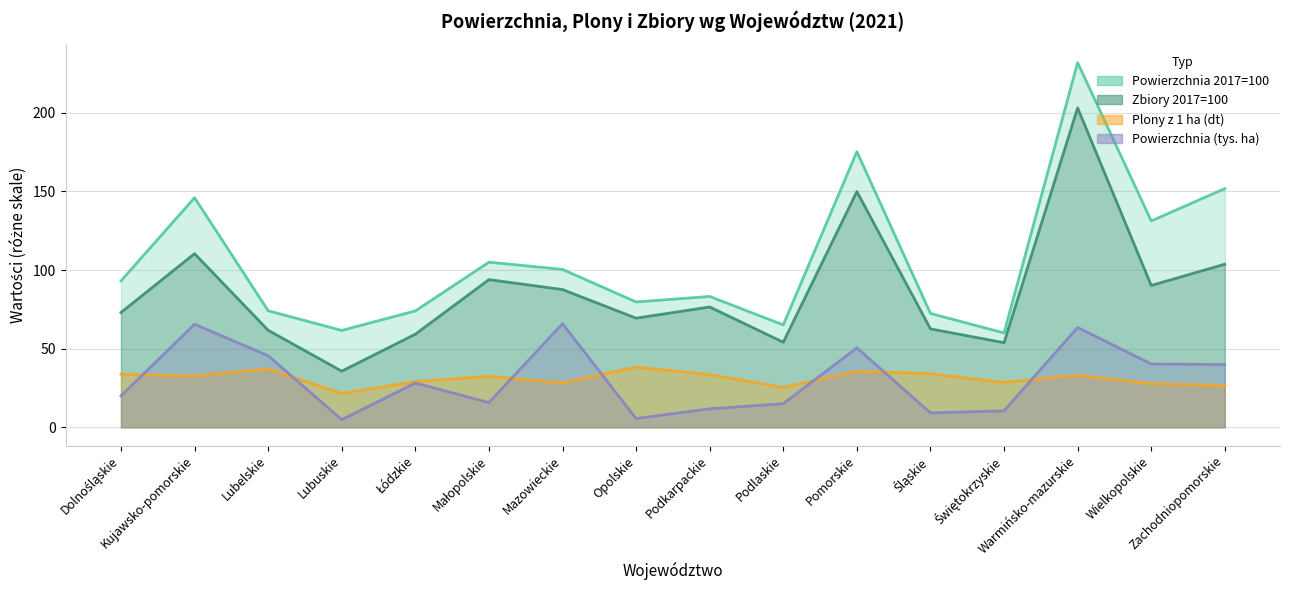

Rank the series at Podkarpackie from highest to lowest value.

Powierzchnia 2017=100, Zbiory 2017=100, Plony z 1 ha (dt), Powierzchnia (ha)